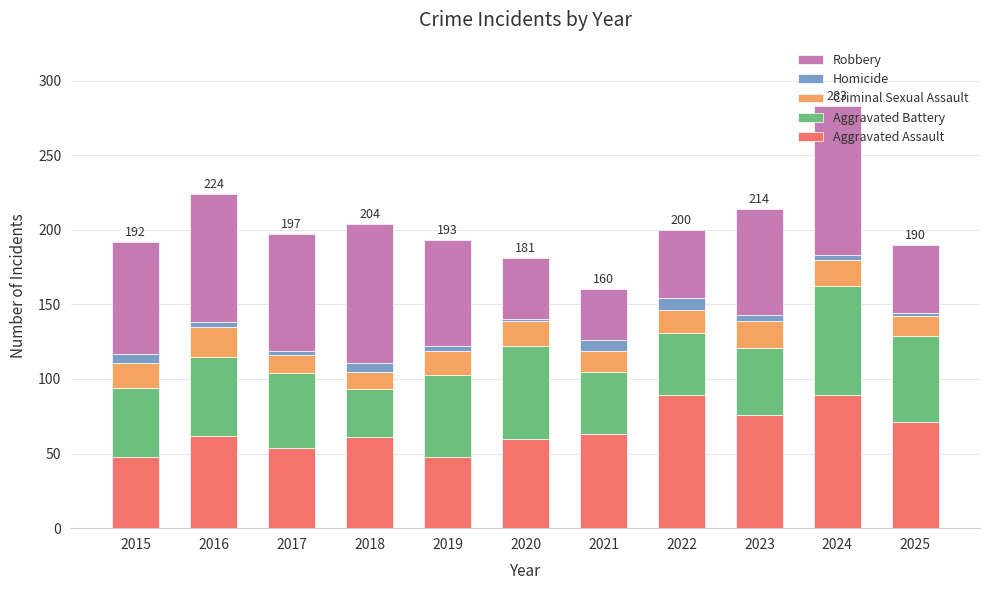

What is the sum of all Aggravated Assault values?

721